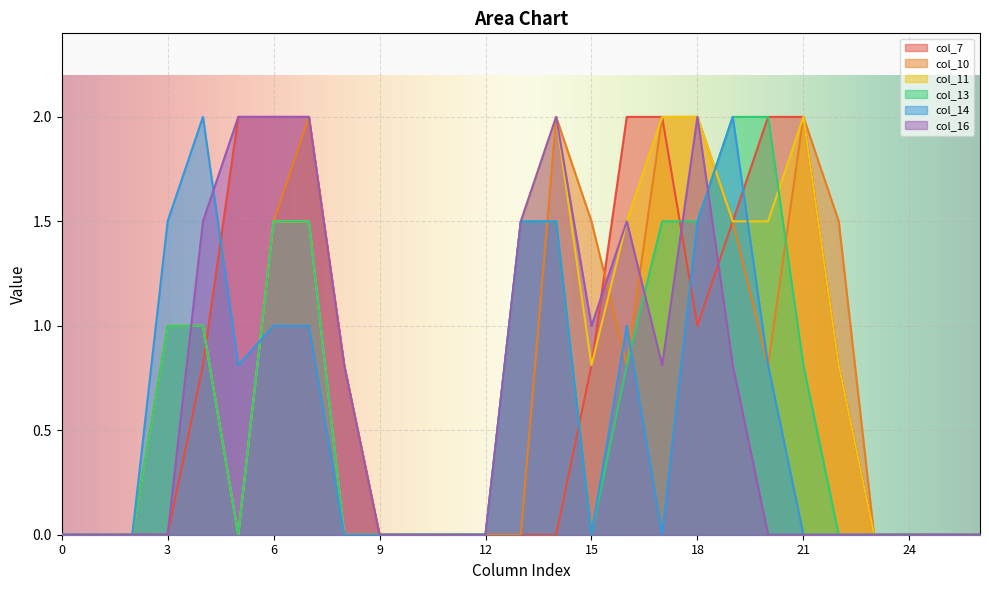

True or false: col_13 has more than 2 interior local peaks.

False